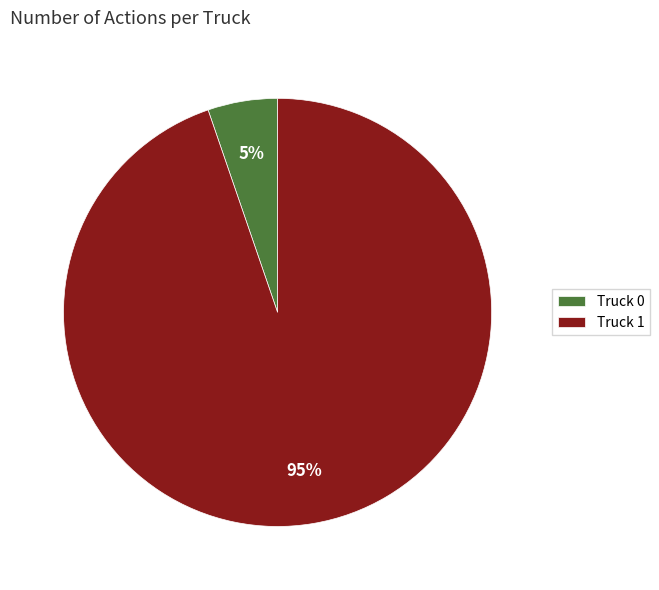

Between Truck 0 and Truck 1, which is larger?

Truck 1